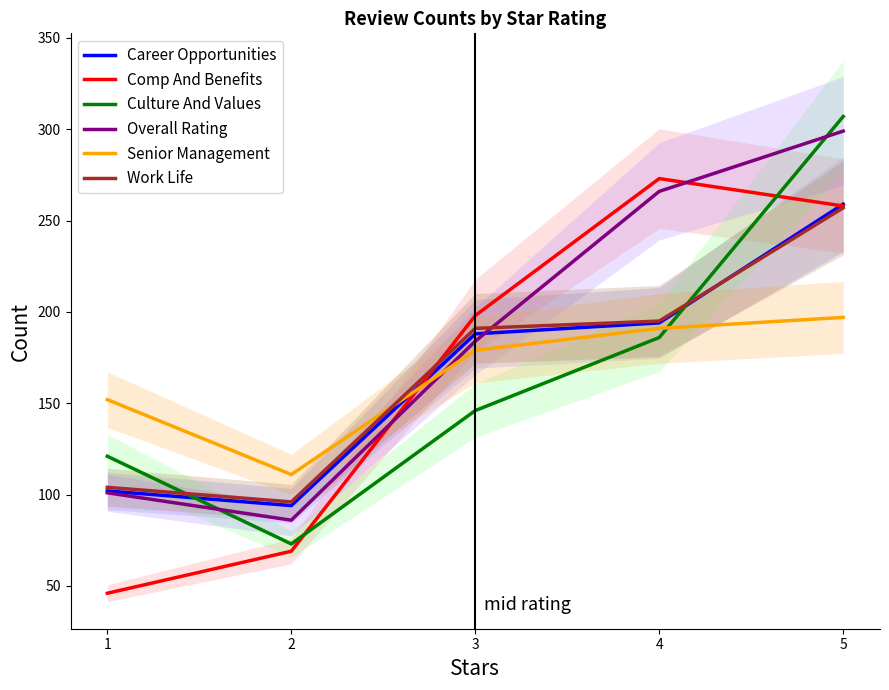

Reading left to right, transcribe all the data shown in this chart.

Career Opportunities: 1=102	2=94	3=188	4=194	5=259
Comp And Benefits: 1=46	2=69	3=198	4=273	5=258
Culture And Values: 1=121	2=73	3=146	4=186	5=307
Overall Rating: 1=101	2=86	3=184	4=266	5=299
Senior Management: 1=152	2=111	3=179	4=191	5=197
Work Life: 1=104	2=96	3=191	4=195	5=257